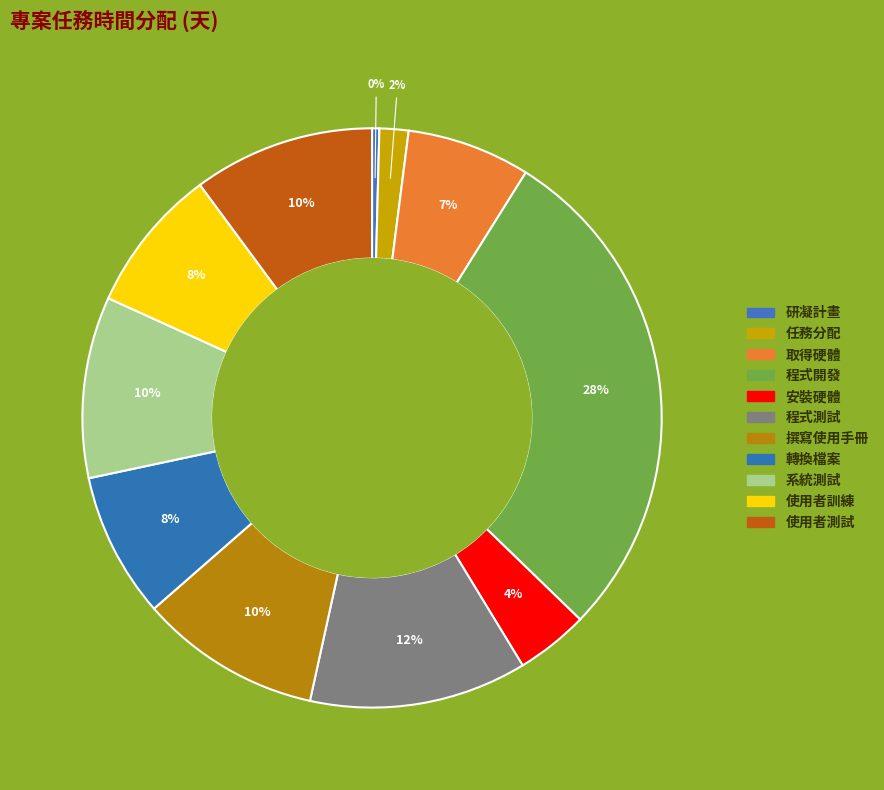

What is the smallest slice in the pie chart?

研凝計畫